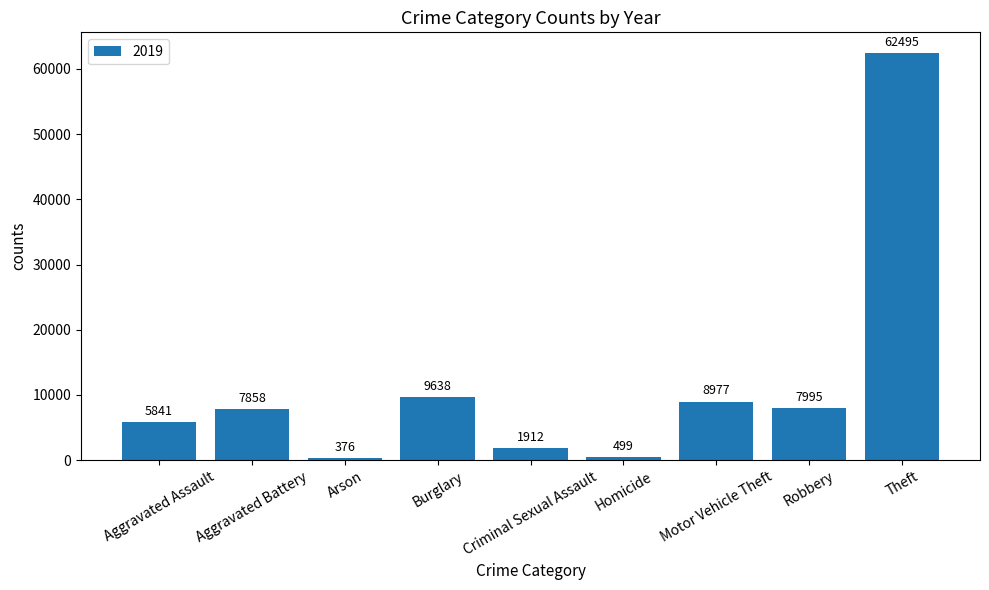

What is the label of the 6th bar from the right?

Burglary